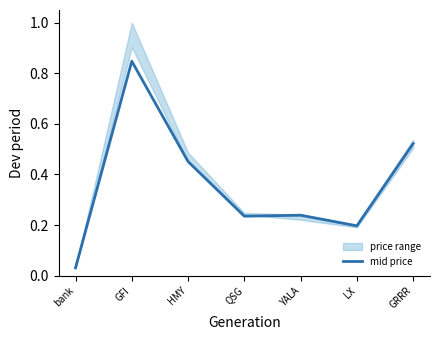

Rank the categories by value from highest to lowest.

GFI, GRRR, HMY, YALA, QSG, LX, bank